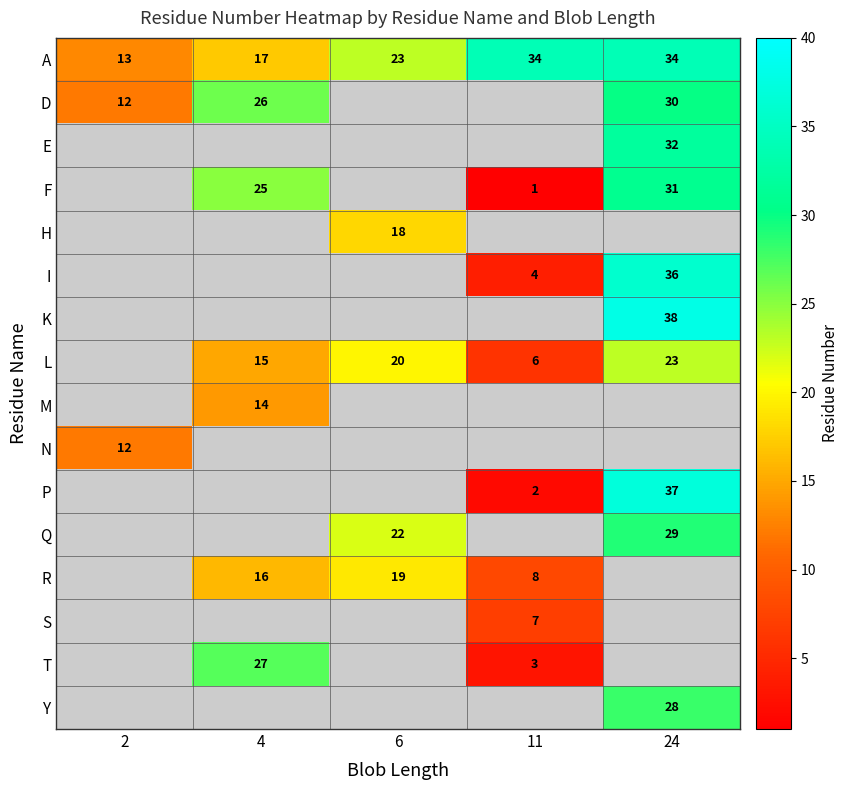

True or false: F has a value of 7.1 at 24.

False